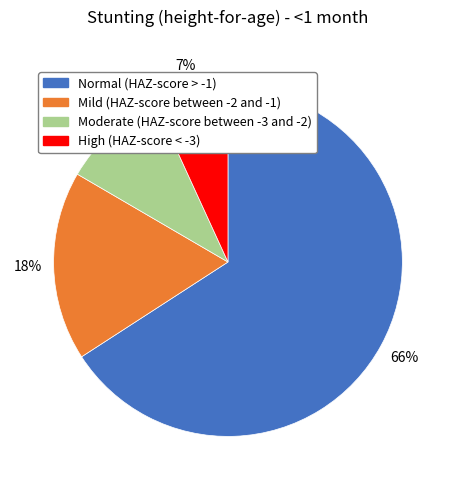

To the nearest percent, what percentage of the pie is Moderate (HAZ-score between -3 and -2)?

10%